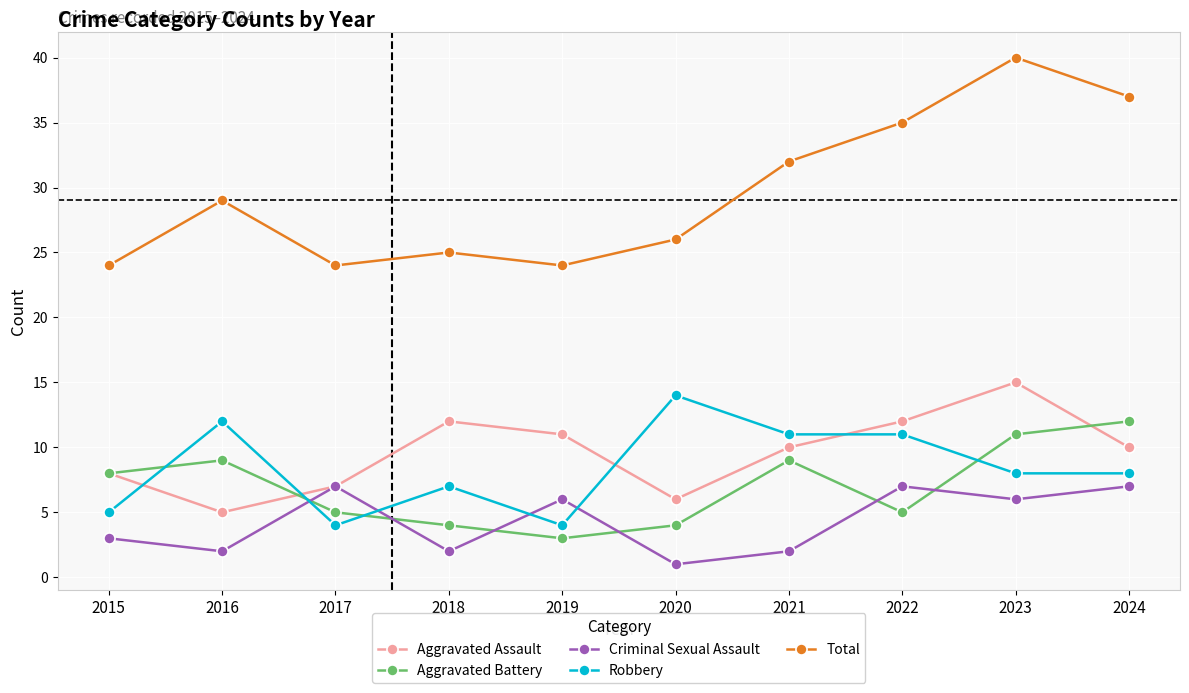

The value of Total at 2019 is 24. True or false?

True